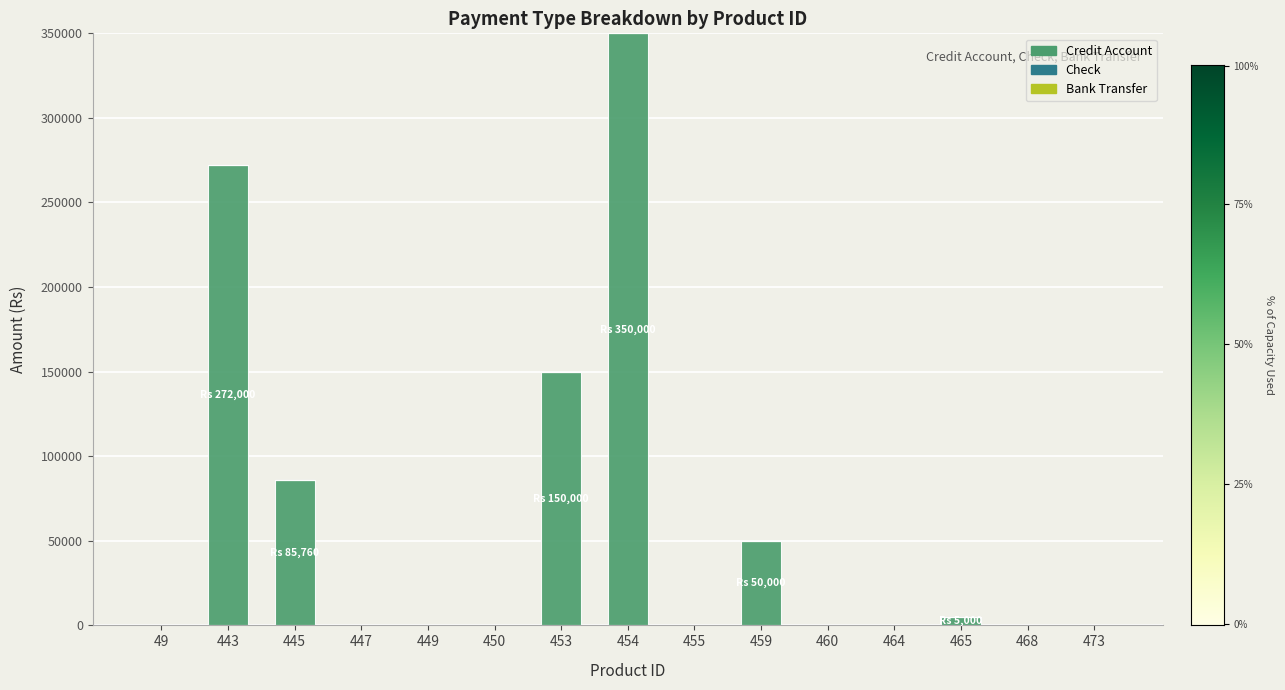

Reading right to left, list all the values displayed in this chart.

473=0.0	468=0.0	465=5000.0	464=0.0	460=0.0	459=50000.0	455=0.0	454=350000.0	453=150000.5	450=0.0	449=0.0	447=0.0	445=85759.5	443=272000.1	49=0.0